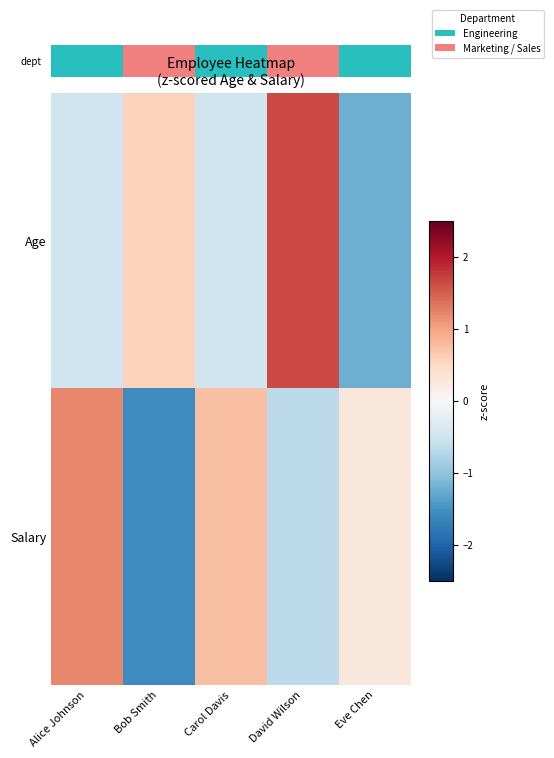

Which series has the widest spread of values?

Age